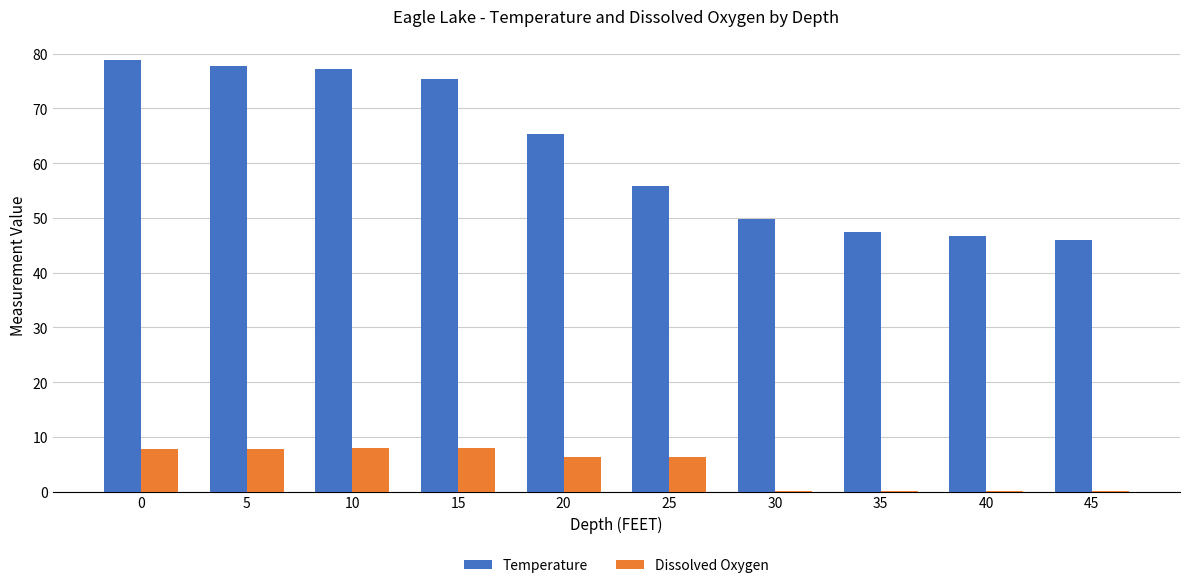

What is the maximum value shown in the chart?

78.8